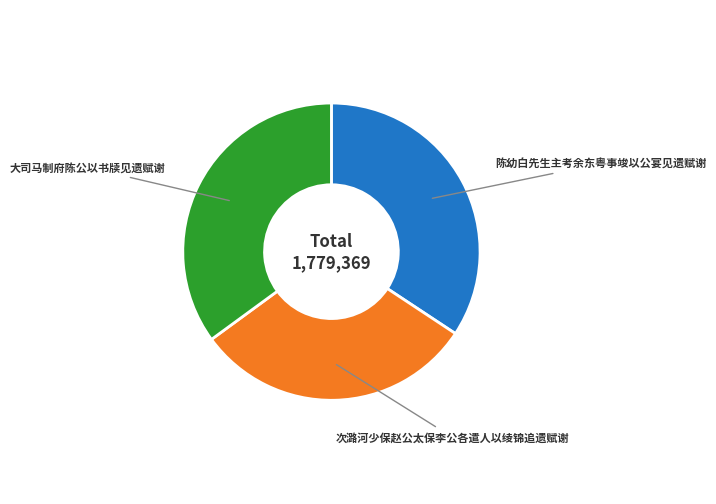

Do 大司马制府陈公以书牍见遗赋谢 and 次潞河少保赵公太保李公各遣人以绫锦追遗赋谢 together represent more than half of the pie?

Yes